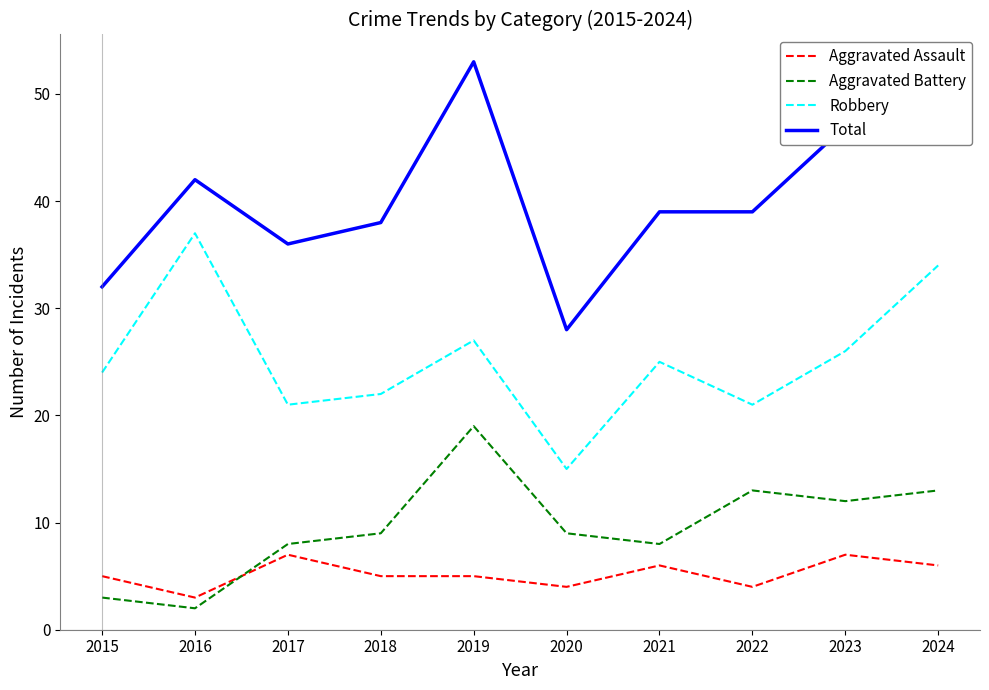

The value of Aggravated Battery at 2020 is 9. True or false?

True